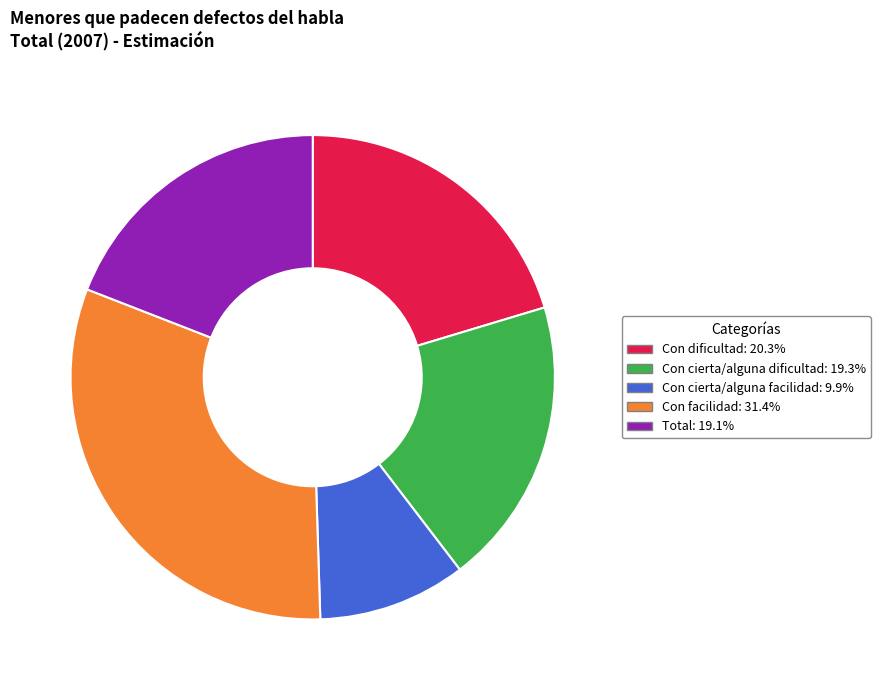

Between Con cierta/alguna facilidad and Con facilidad, which is larger?

Con facilidad